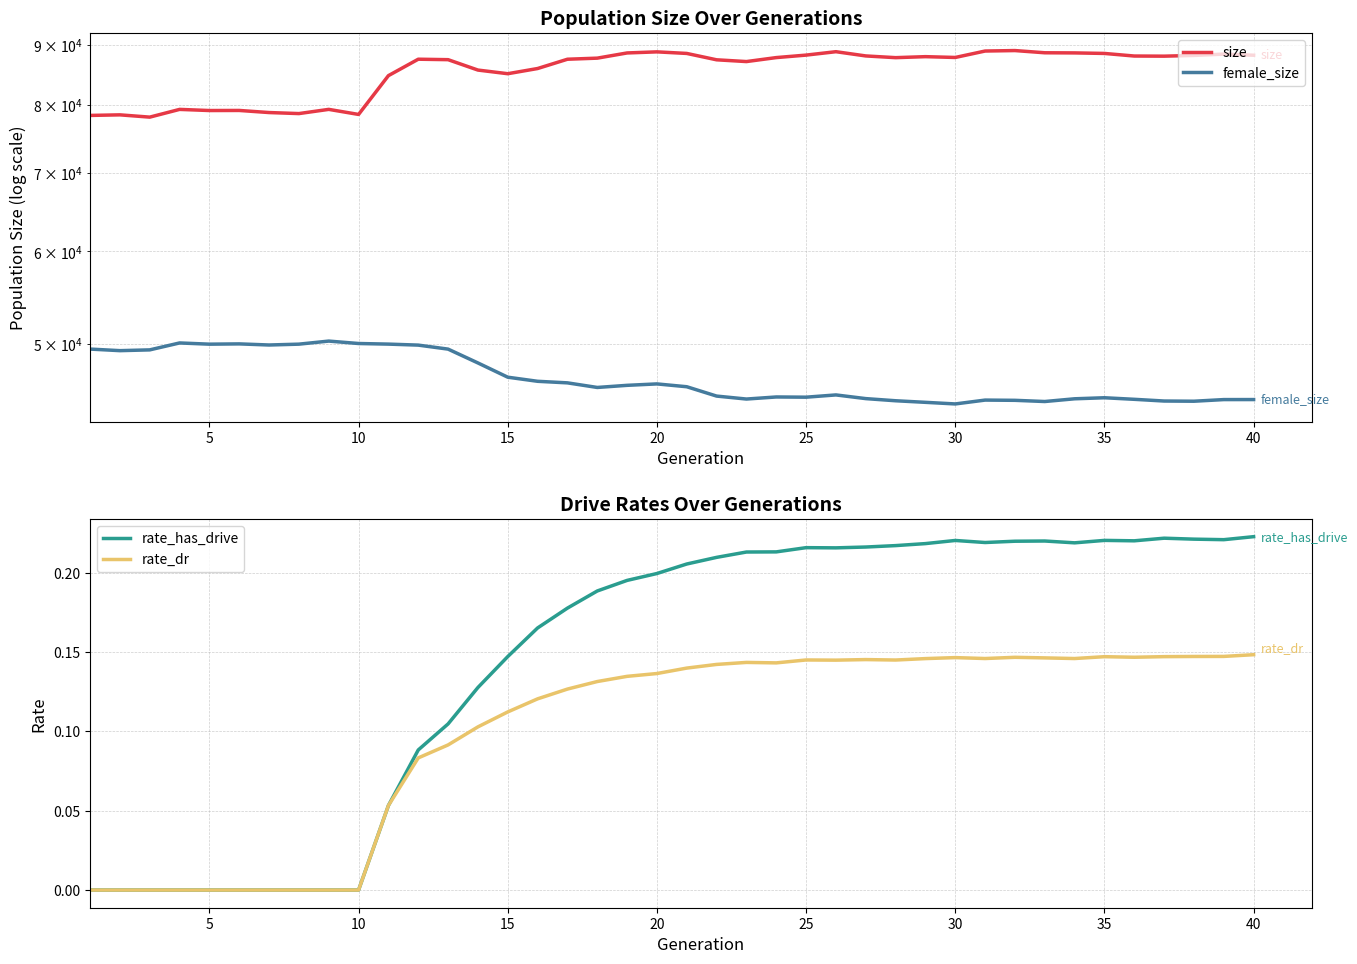

Which series has the largest range (max minus min)?

size